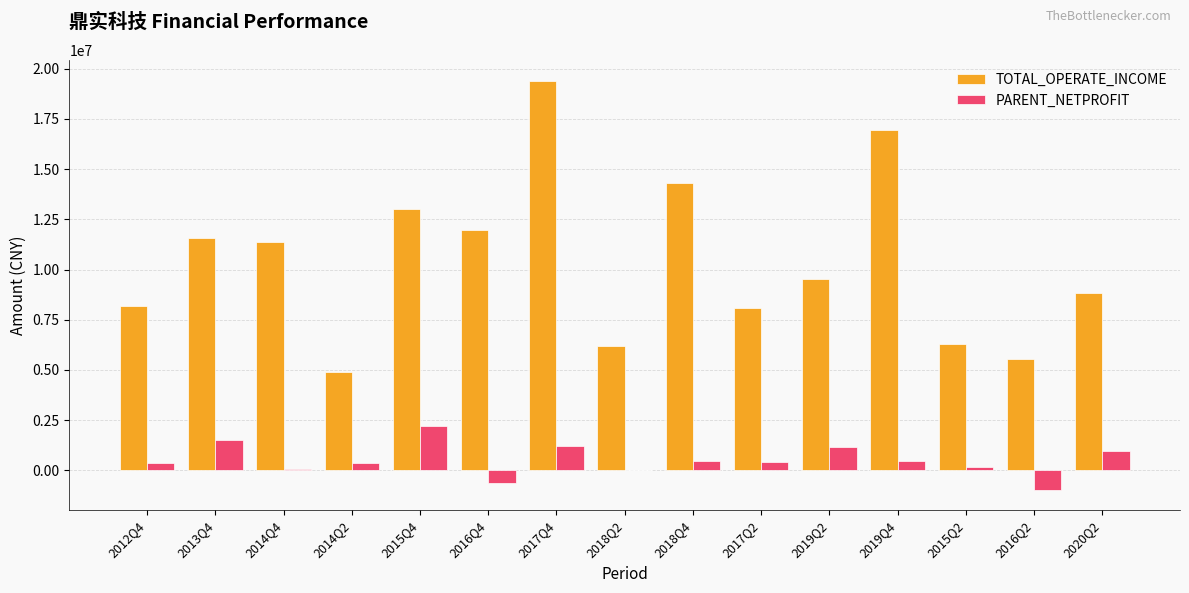

How many groups of bars are there?

15